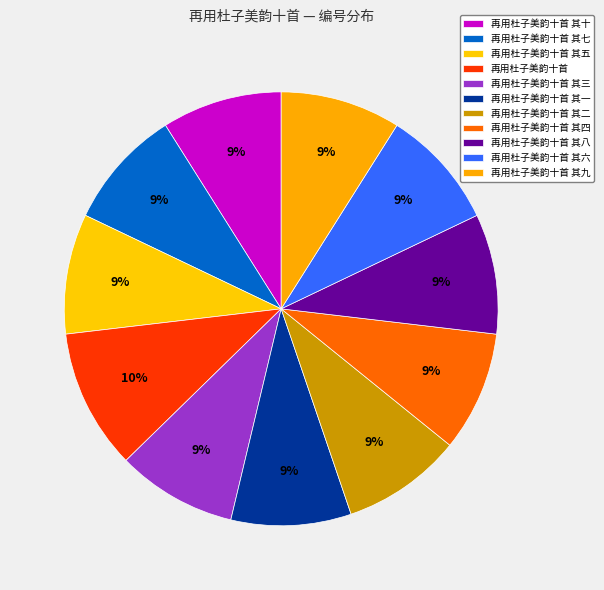

To the nearest percent, what is the difference between the 再用杜子美韵十首 其四 and 再用杜子美韵十首 slice percentages?

1%